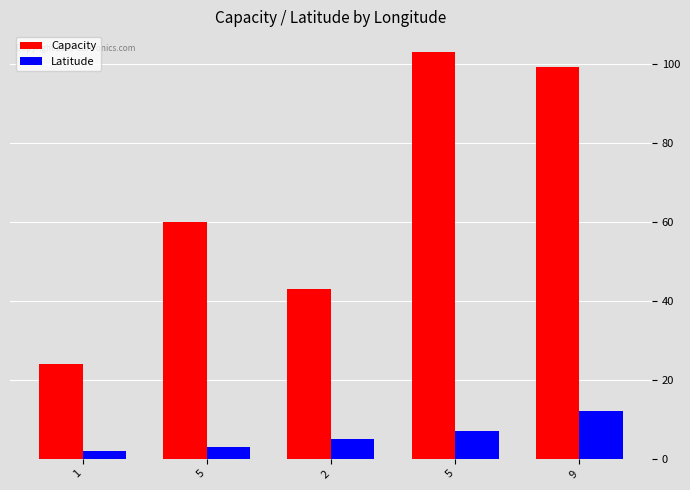

True or false: Latitude has a value of 7 at 9.

False